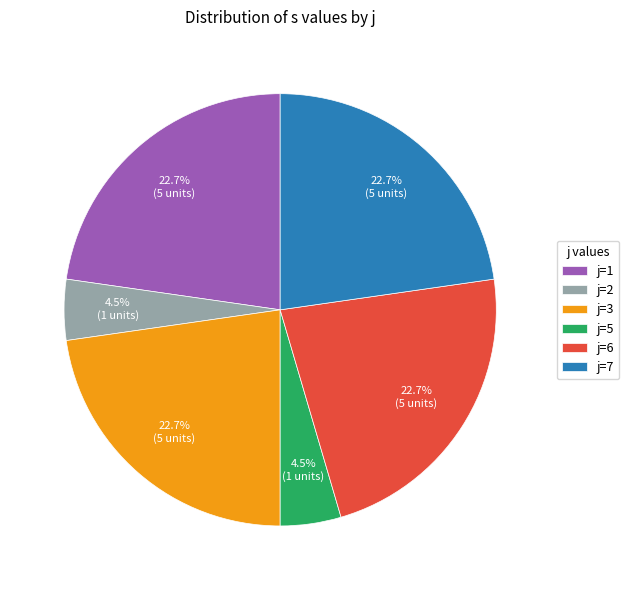

How many segments does this pie chart have?

6